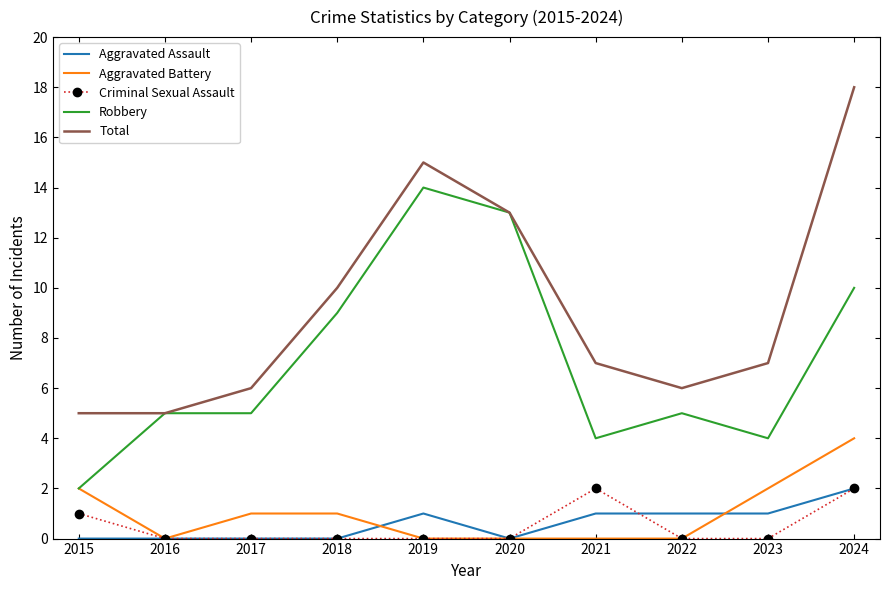

Between 2023 and 2024, which series saw the biggest shift?

Total